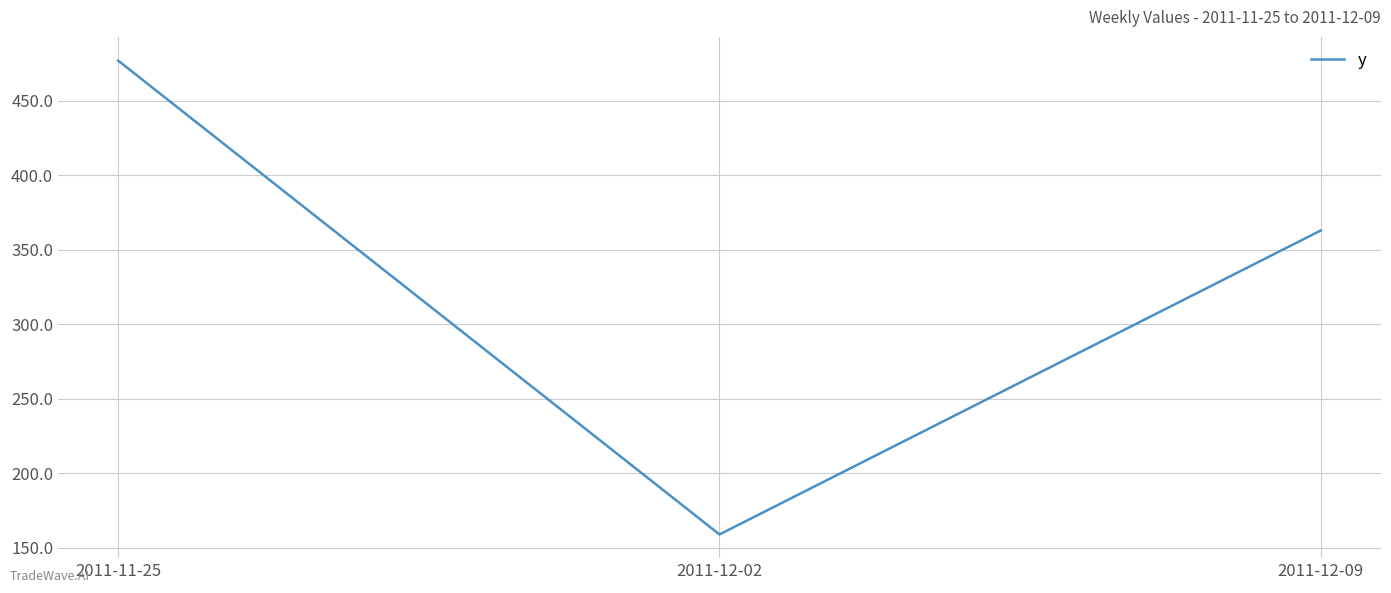

What is the approximate value at 2011-12-09?

363